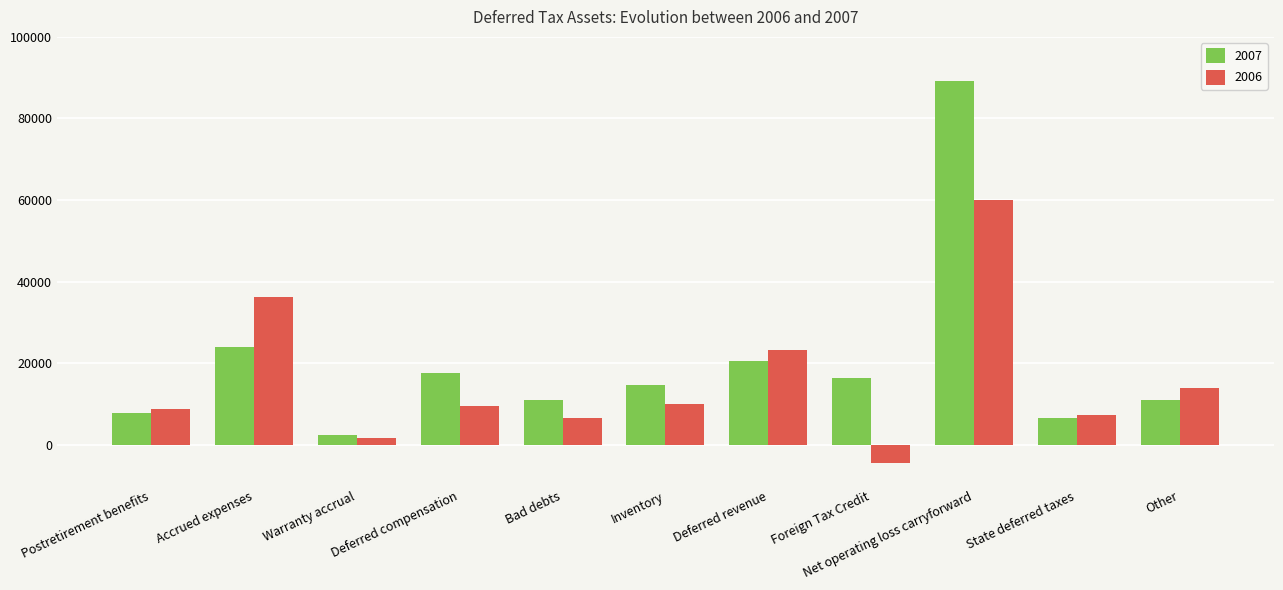

What is the average value of the 2006 series?

15677